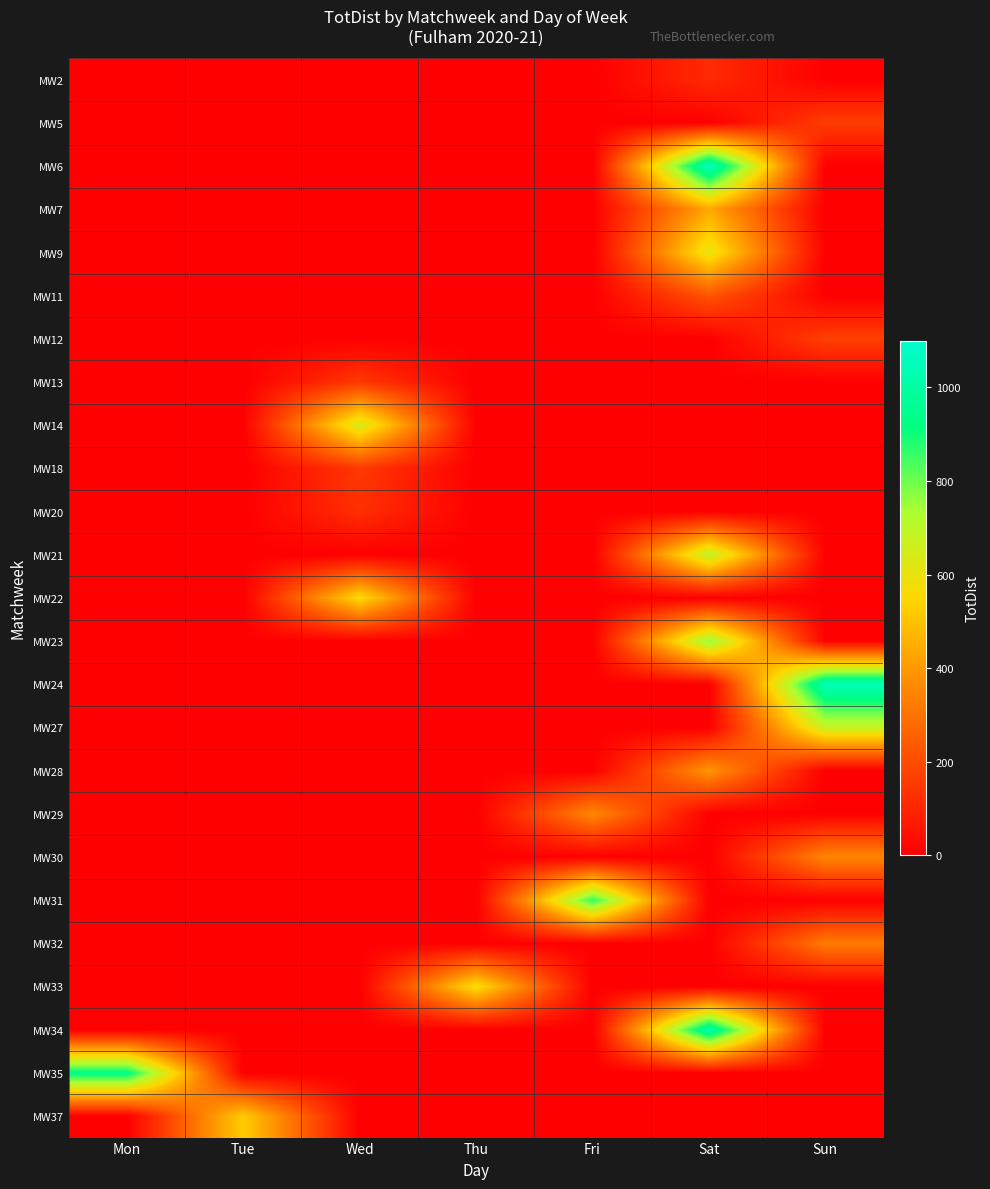

At how many categories does at least one series exceed 893?

3